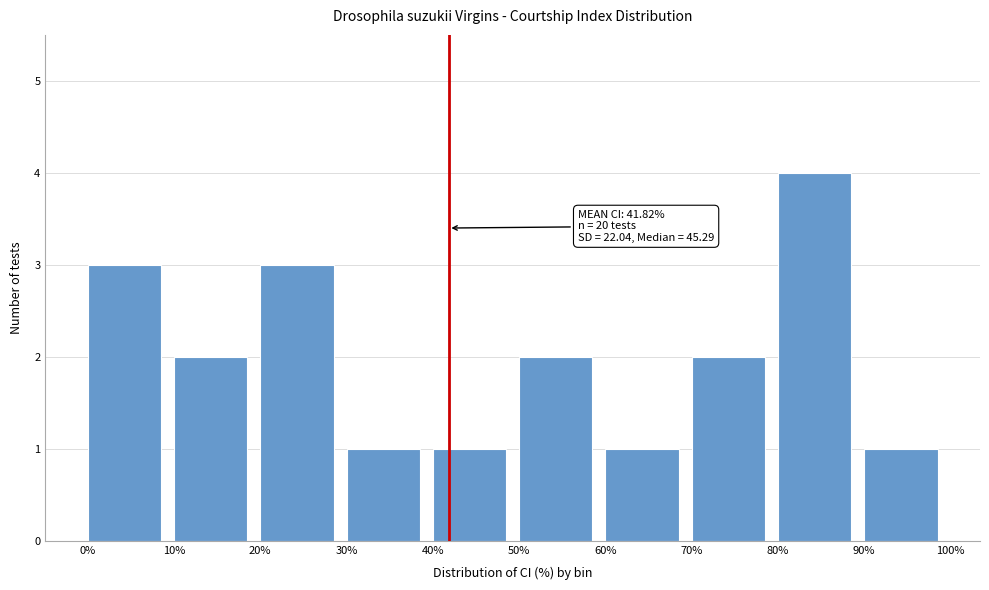

Which range on the x-axis has the tallest bar?

80% to 90%